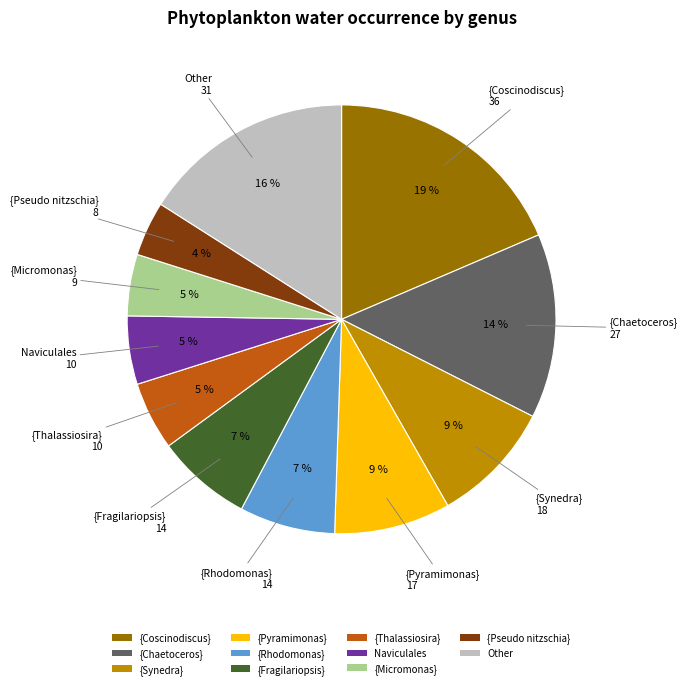

How many segments does this pie chart have?

11